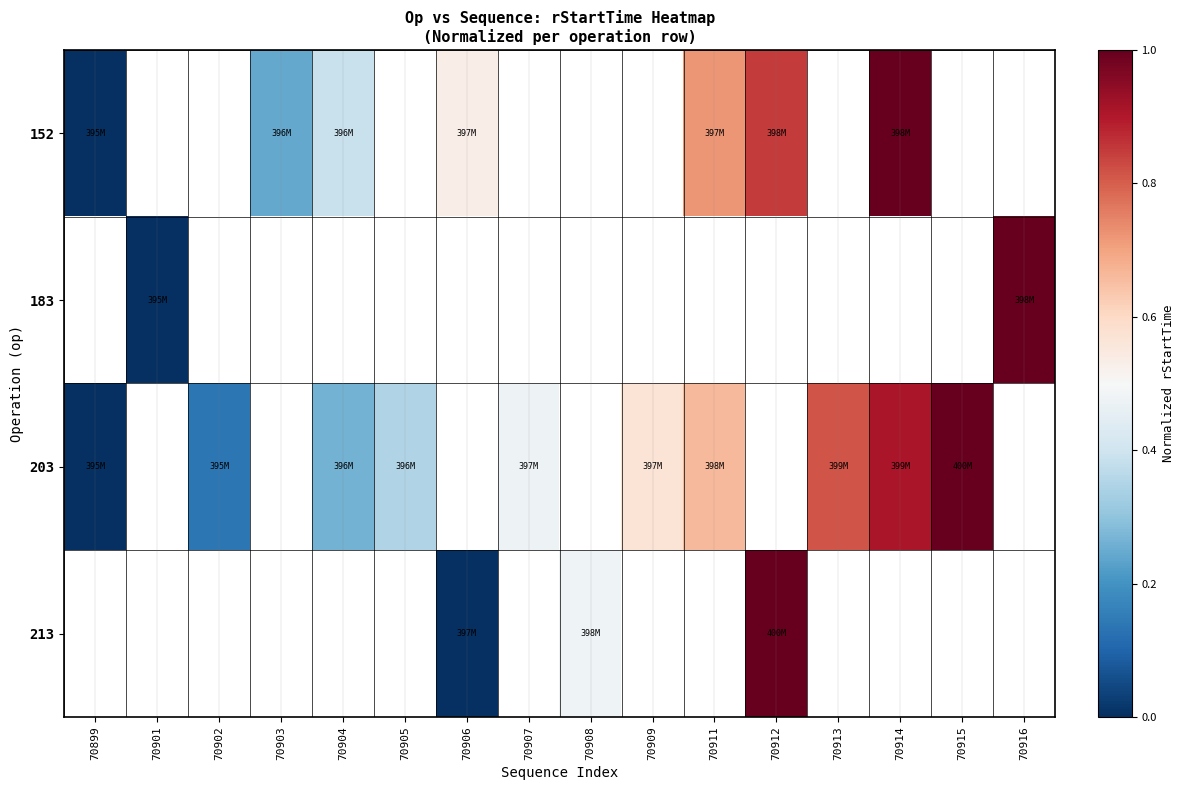

Which category has the lowest value across all series?

70899